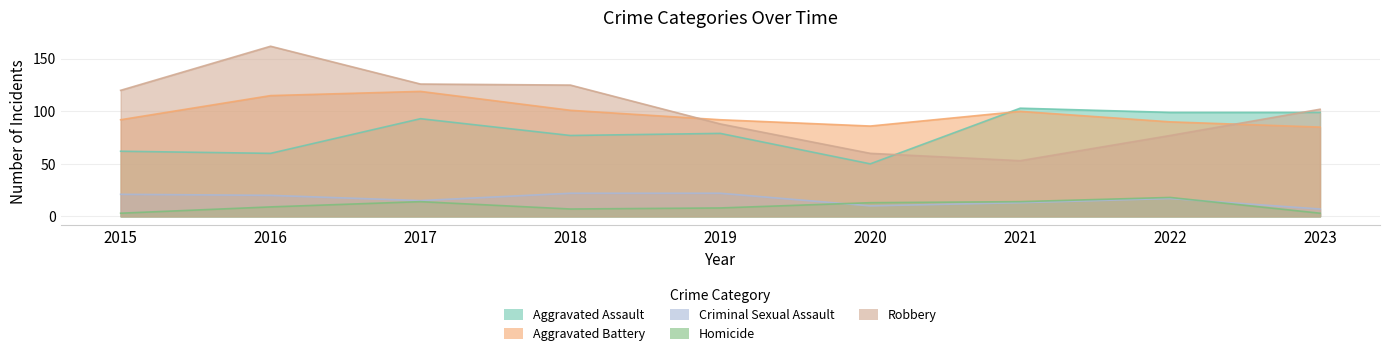

Reading left to right, what are all the values shown in this chart?

Aggravated Assault: 62	60	93	77	79	50	103	99	99
Aggravated Battery: 92	115	119	101	92	86	100	90	85
Criminal Sexual Assault: 21	20	15	22	22	10	13	17	7
Homicide: 3	9	14	7	8	13	14	18	3
Robbery: 120	162	126	125	88	60	53	77	102